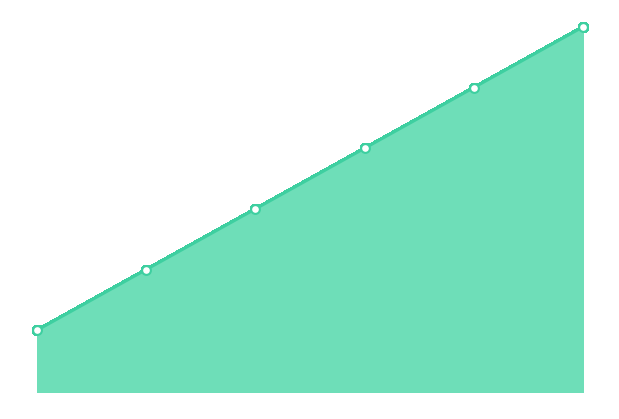

Which has a higher value, 3 or 7?

7